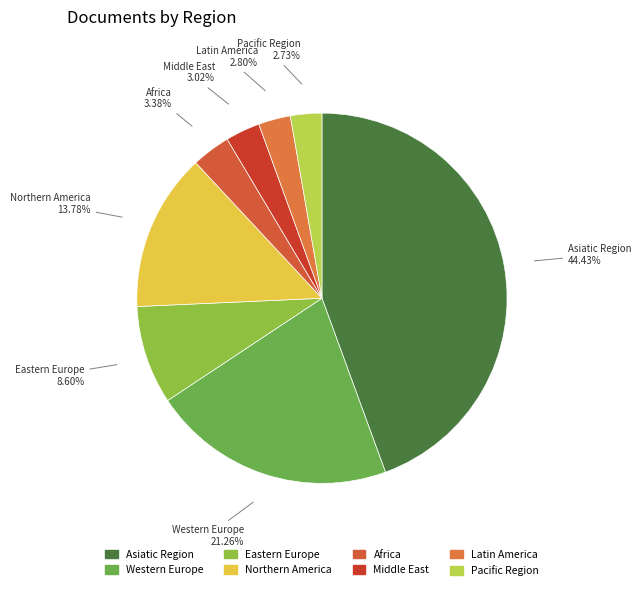

To the nearest percent, what portion does Western Europe represent?

21%